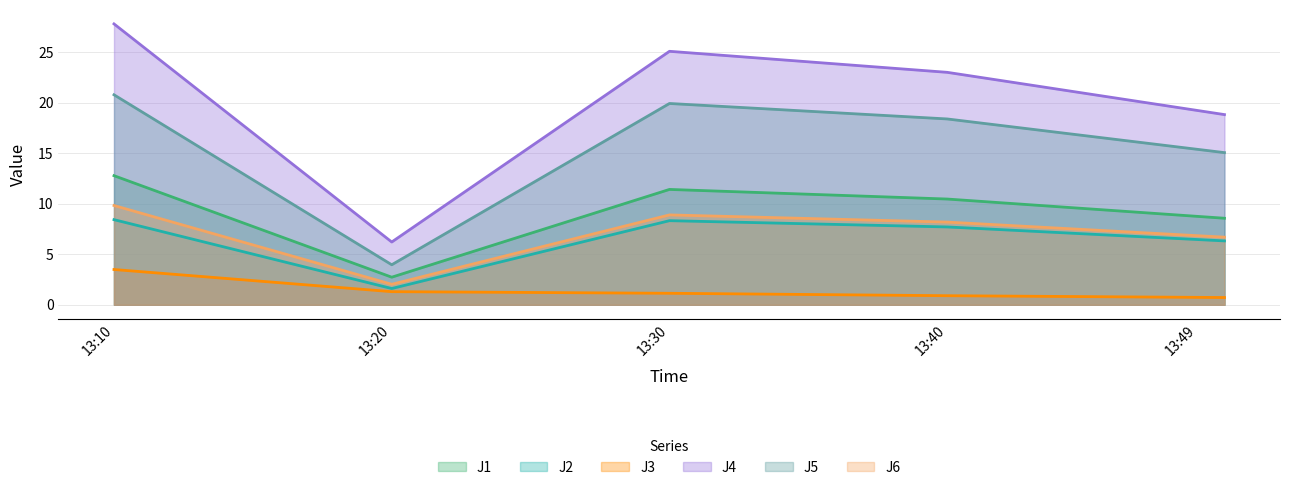

At 13:20, list the series in order from smallest to largest.

J3, J2, J6, J1, J5, J4